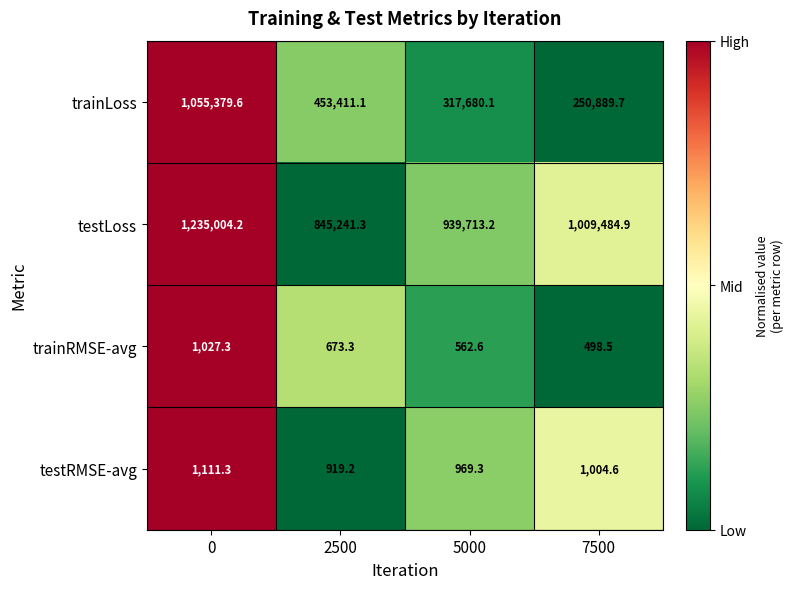

Which series has the largest total across all categories?

testLoss